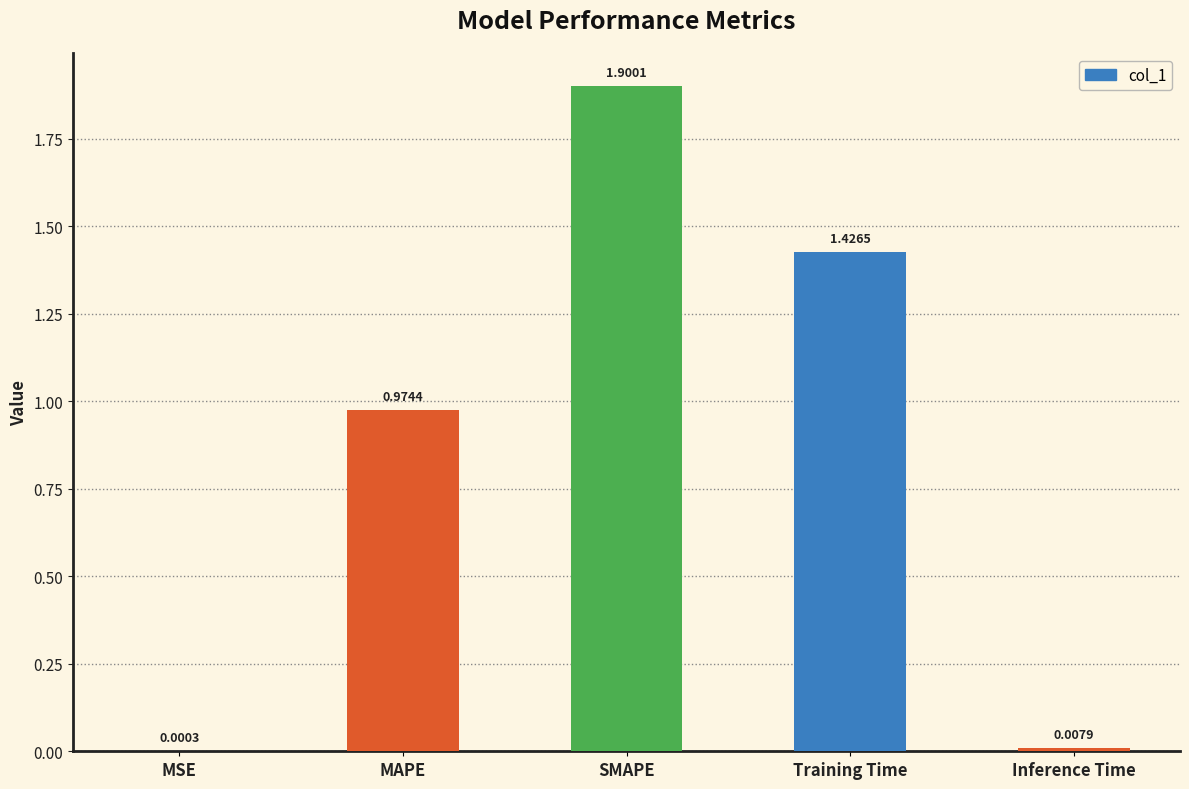

What is the change in value from MAPE to Inference Time?

-1.0